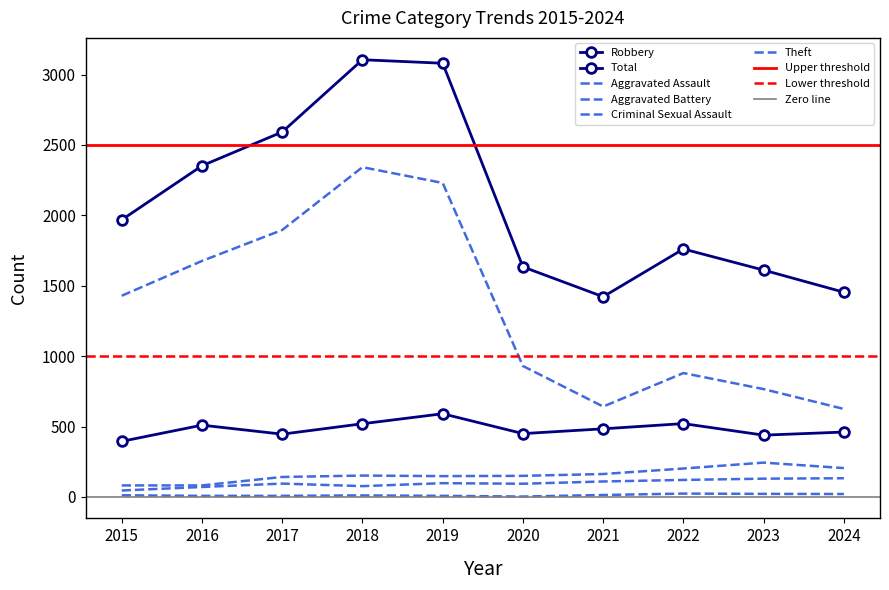

Is this an area chart (filled region under the line)?

No